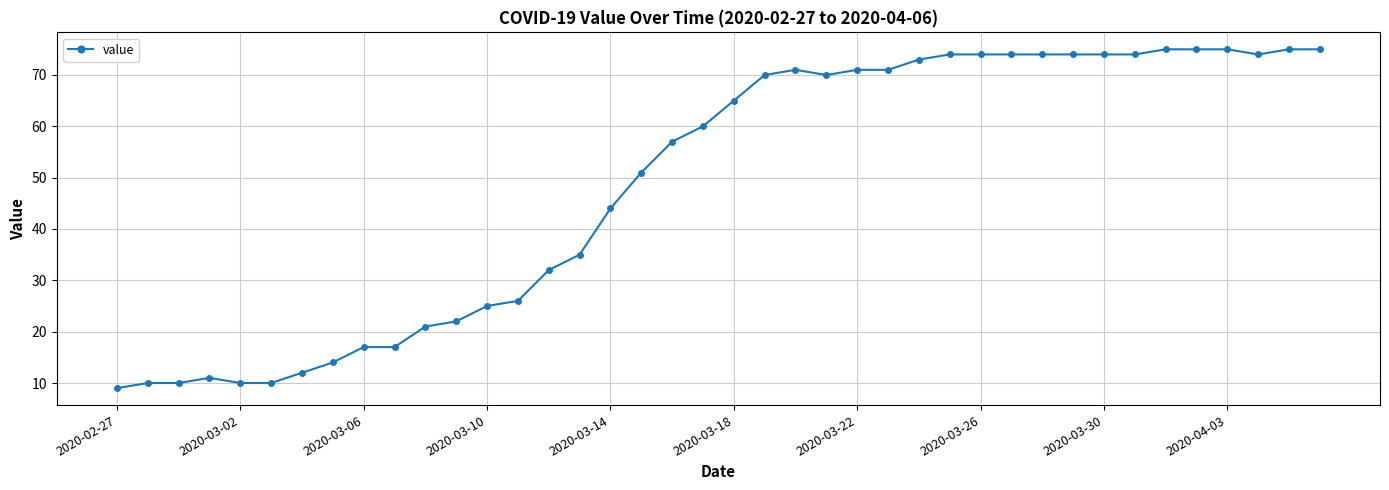

True or false: the data has more than 0 interior local peaks.

True